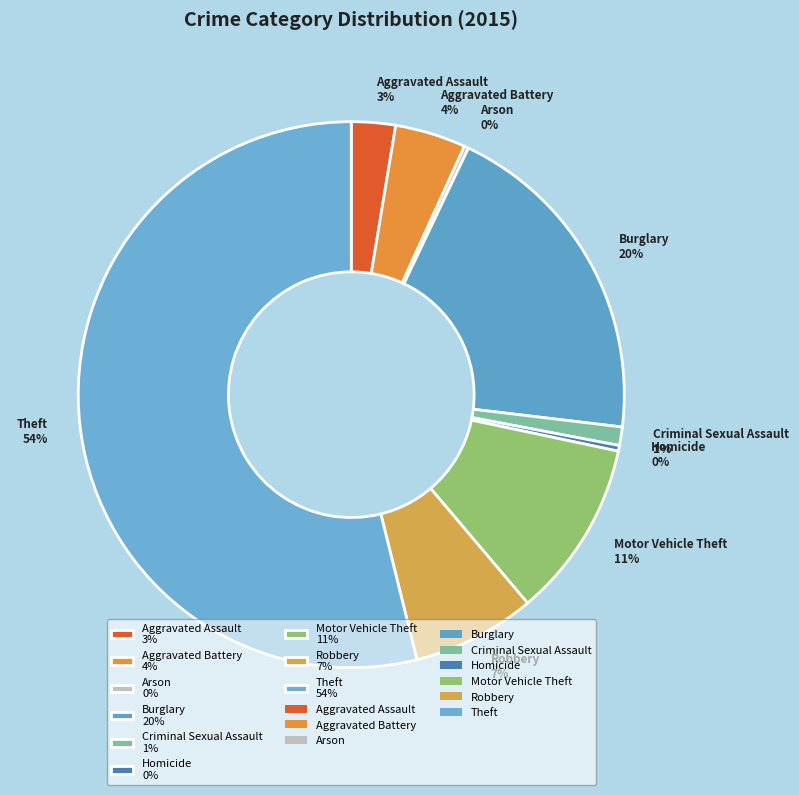

Is the sum of Motor Vehicle Theft 11% and Criminal Sexual Assault 1% greater than half?

No